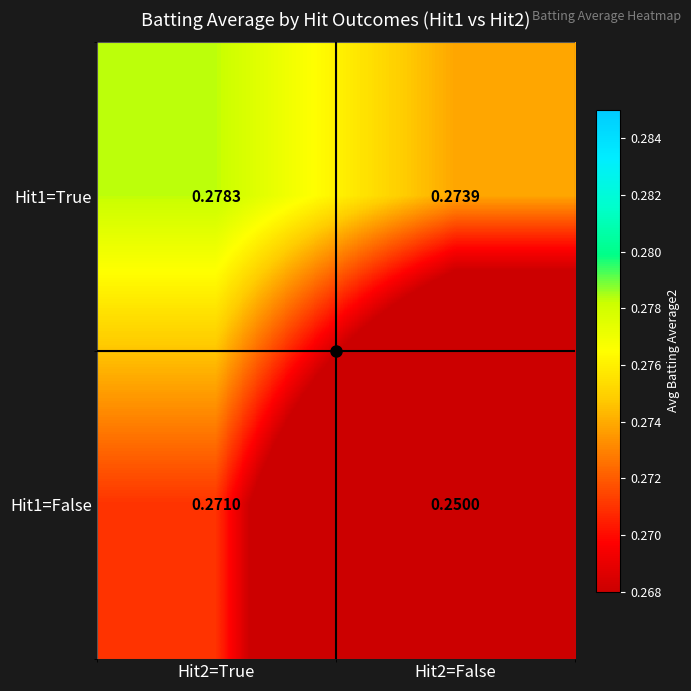

Rank the series at Hit2=False from highest to lowest value.

Hit1=True, Hit1=False